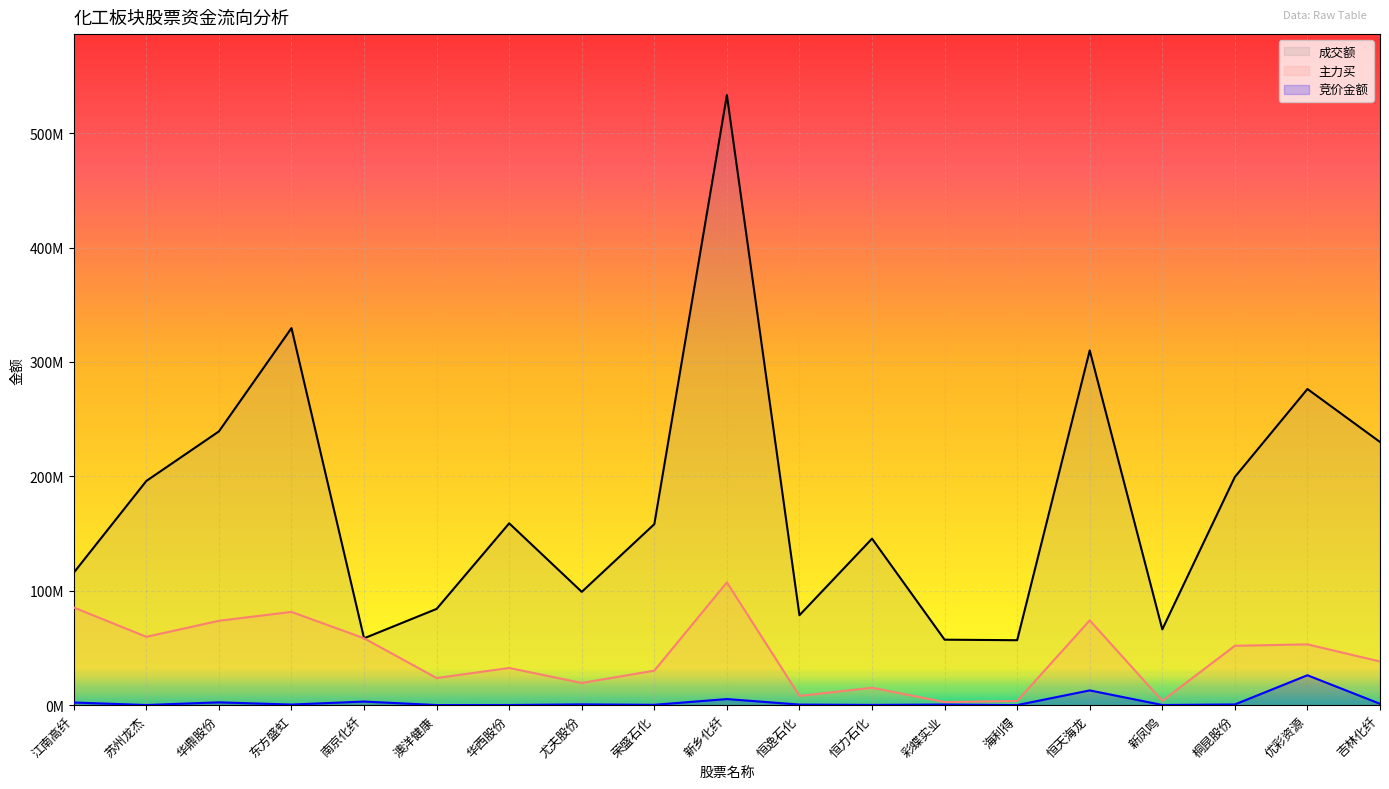

What position from the left is 新乡化纤?

10